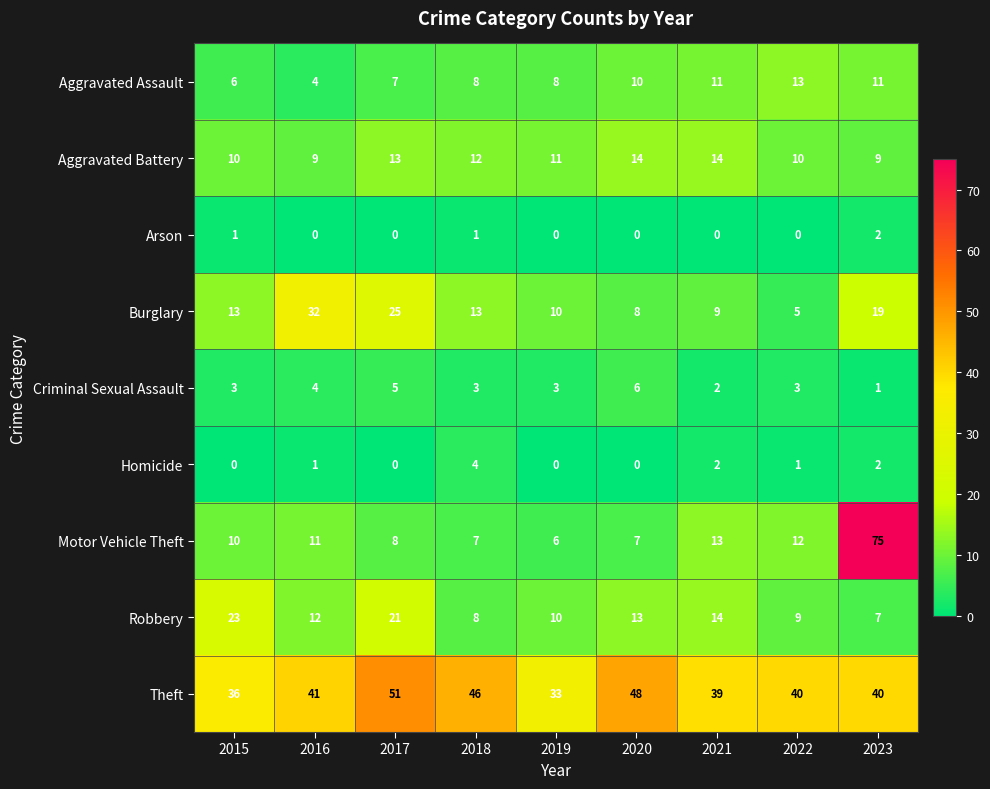

True or false: Aggravated Battery has a value of 18 at 2019.

False